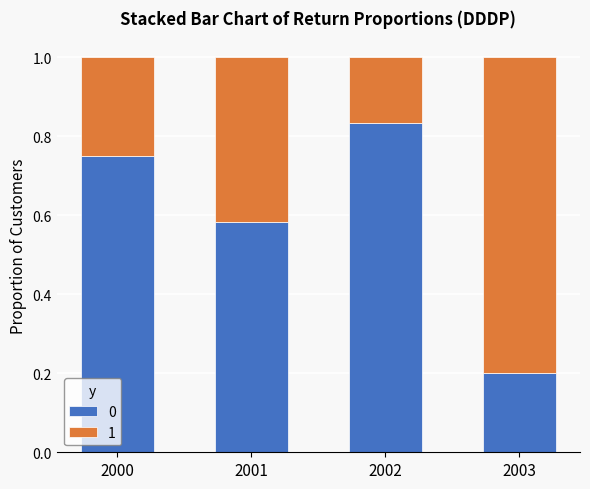

Count the number of categories in the chart.

4